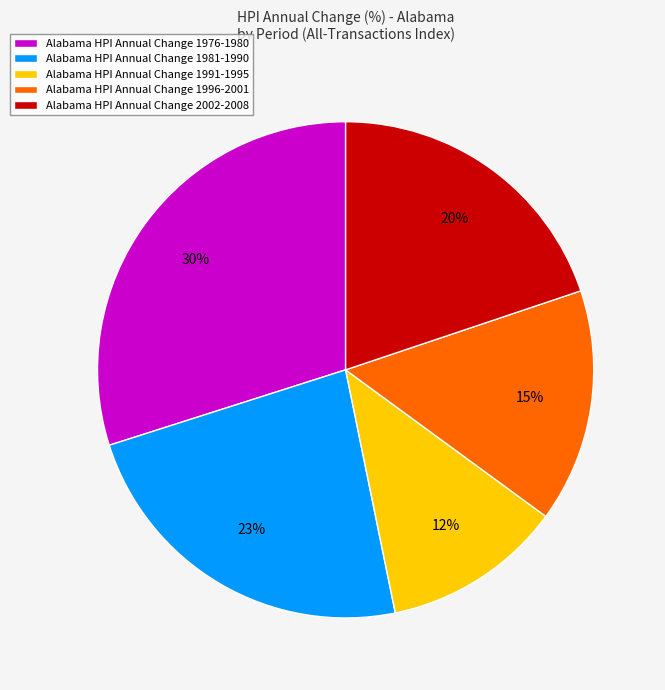

To the nearest percent, what is the difference between the largest and smallest slice percentages?

18%